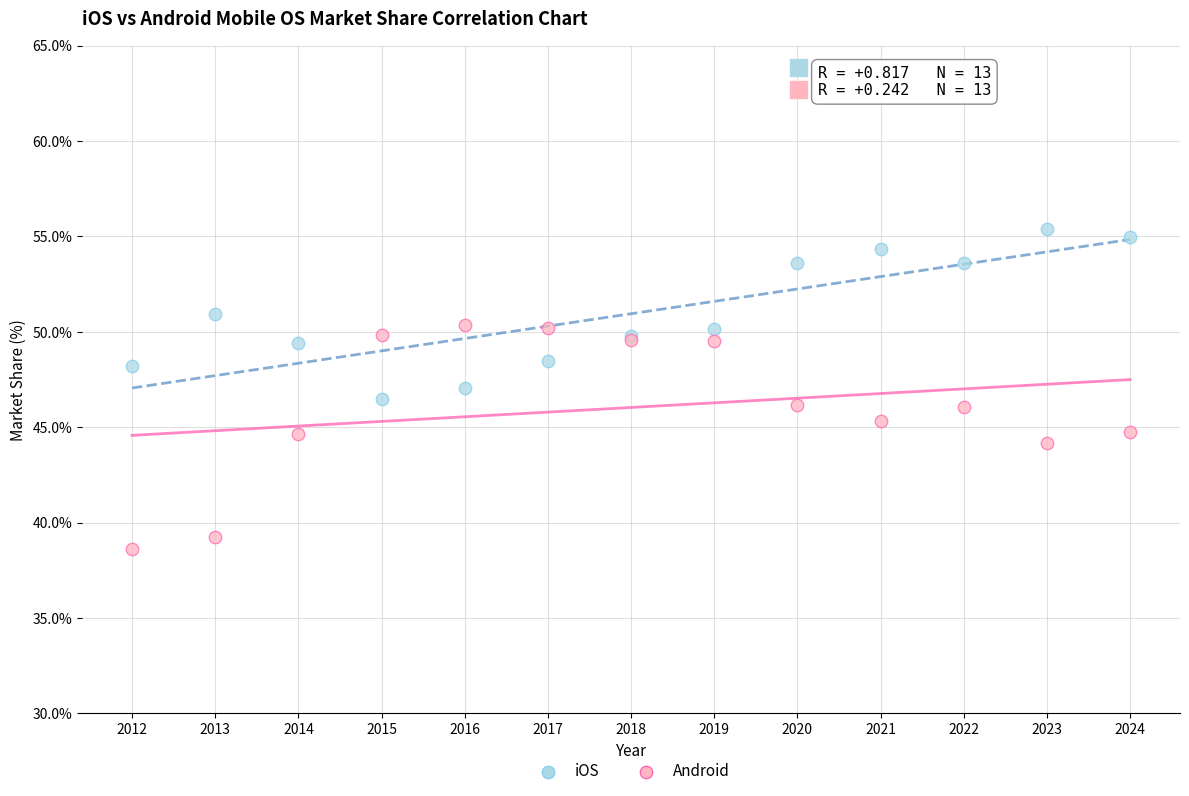

Which series has the largest Y range (max minus min)?

Android